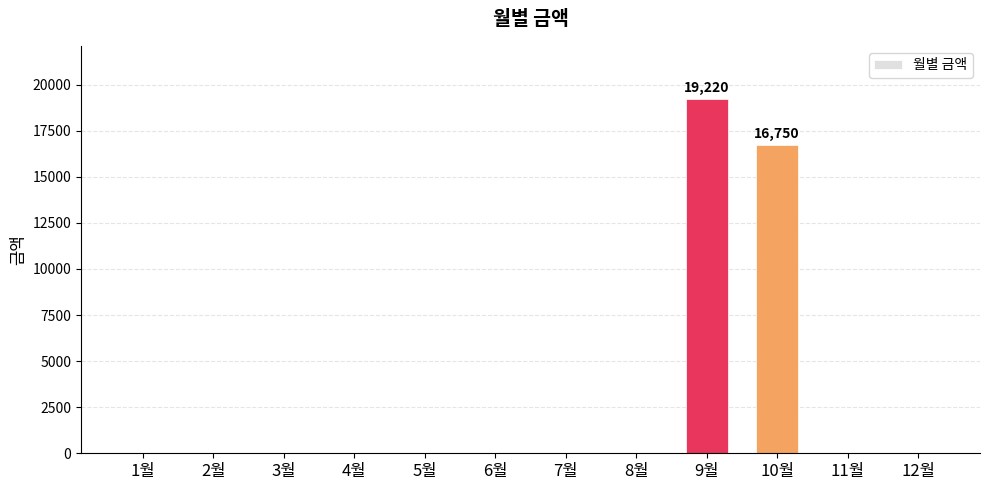

True or false: the data shows 6891 at 11월.

False